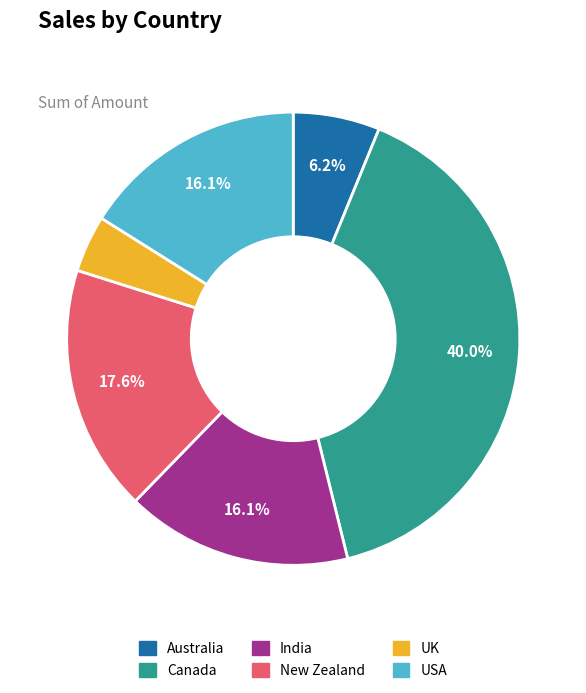

Which category has the biggest portion of the pie?

Canada